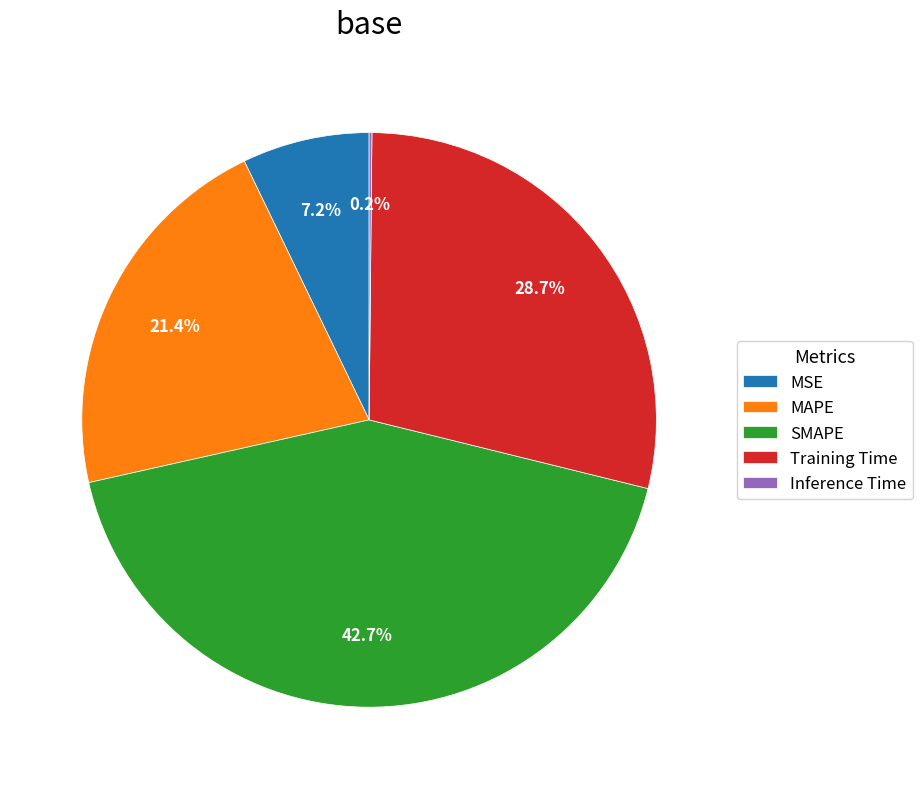

Is there any slice that represents more than half of the pie?

No